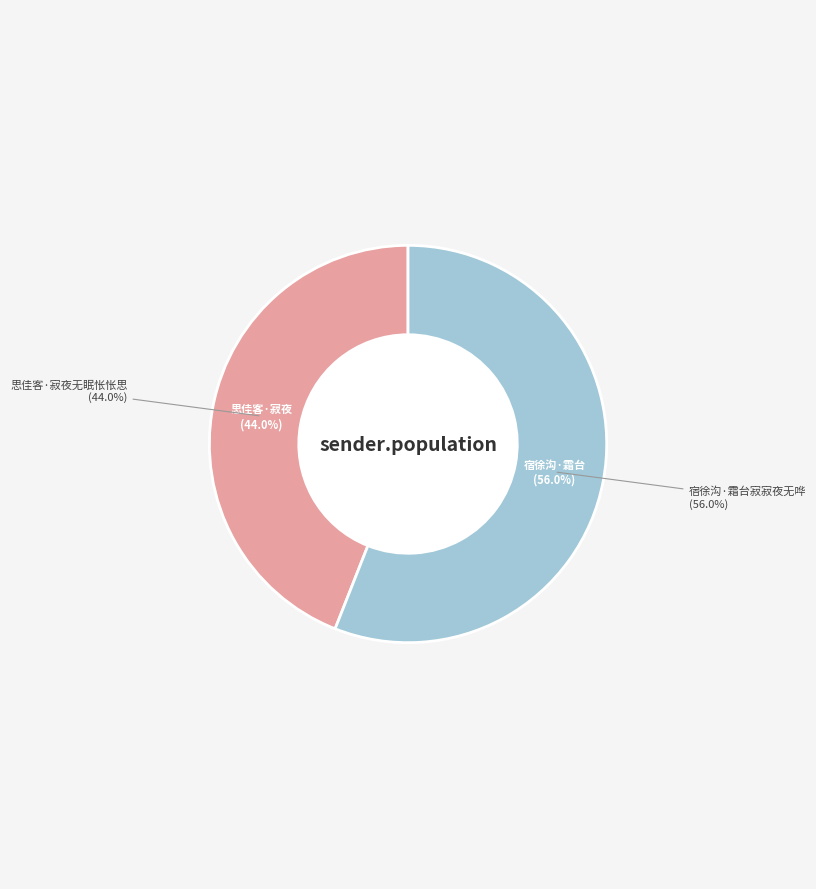

How many segments does this pie chart have?

2